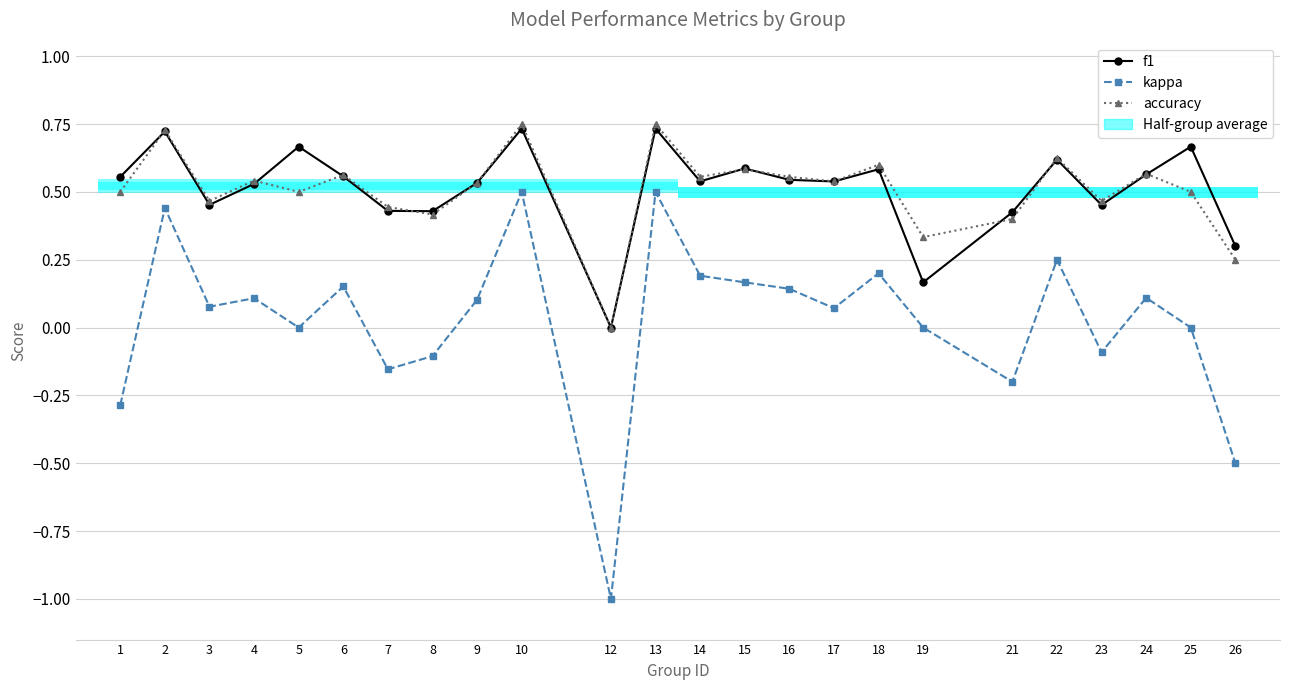

Reading right to left, extract all data points from this chart.

f1: 26=0.3	25=0.7	24=0.6	23=0.5	22=0.6	21=0.4	19=0.2	18=0.6	17=0.5	16=0.5	15=0.6	14=0.5	13=0.7	12=0.0	10=0.7	9=0.5	8=0.4	7=0.4	6=0.6	5=0.7	4=0.5	3=0.5	2=0.7	1=0.6
kappa: 26=-0.5	25=0.0	24=0.1	23=-0.1	22=0.2	21=-0.2	19=0.0	18=0.2	17=0.1	16=0.1	15=0.2	14=0.2	13=0.5	12=-1.0	10=0.5	9=0.1	8=-0.1	7=-0.2	6=0.2	5=0.0	4=0.1	3=0.1	2=0.4	1=-0.3
accuracy: 26=0.2	25=0.5	24=0.6	23=0.5	22=0.6	21=0.4	19=0.3	18=0.6	17=0.5	16=0.6	15=0.6	14=0.6	13=0.8	12=0.0	10=0.8	9=0.5	8=0.4	7=0.4	6=0.6	5=0.5	4=0.5	3=0.5	2=0.7	1=0.5